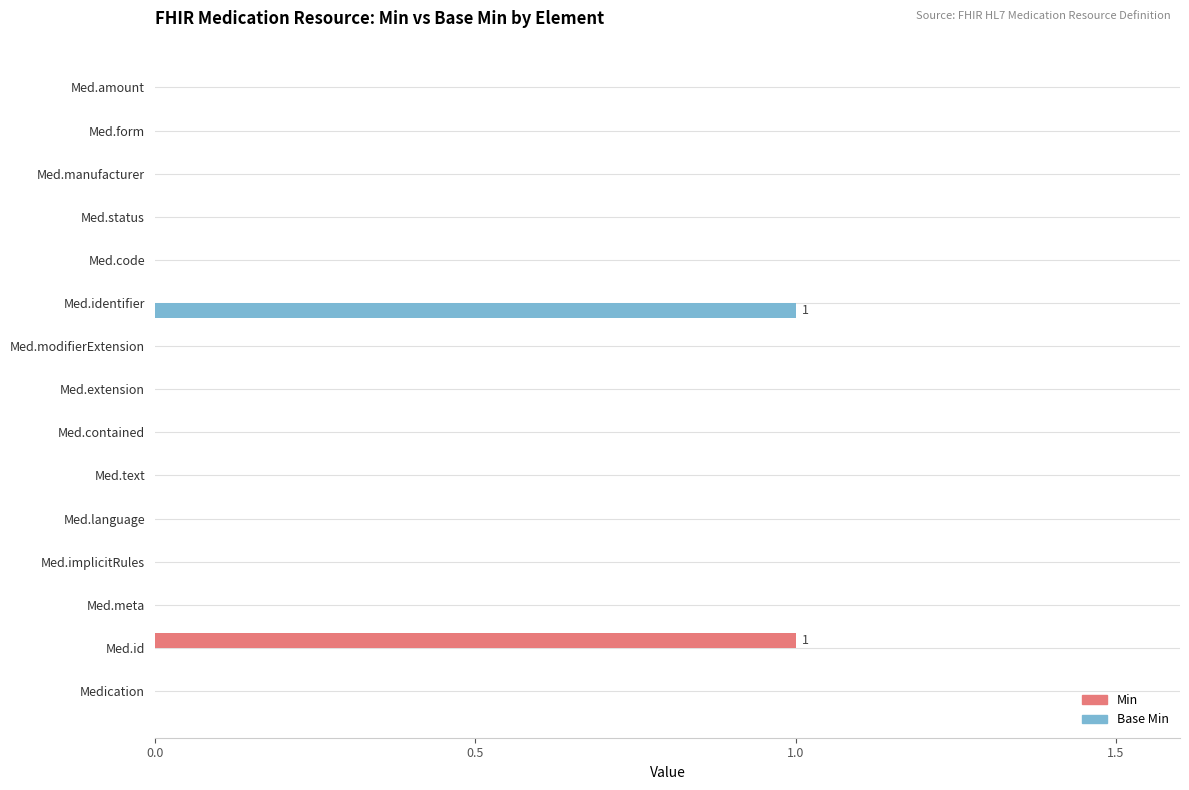

At which label does Min reach its peak?

Med.id